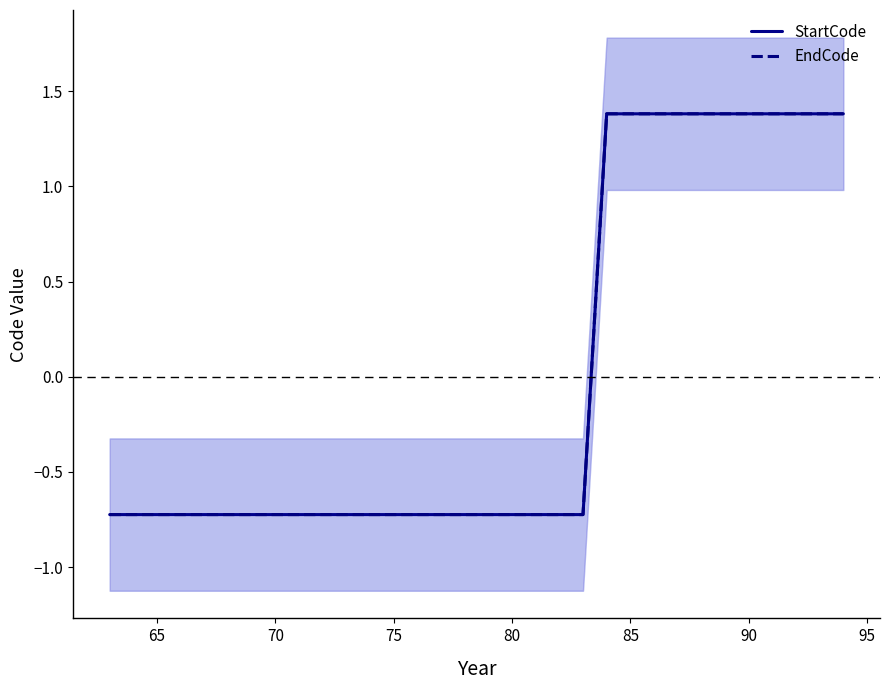

True or false: EndCode and StartCode intersect in this chart.

False